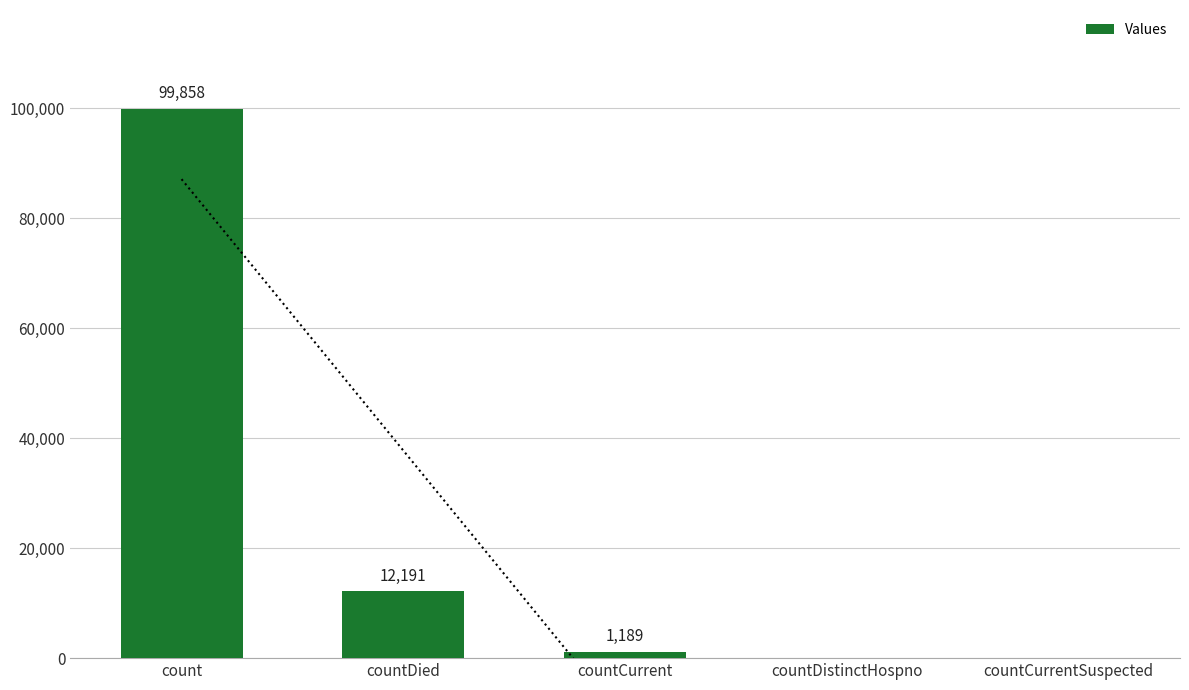

Are the bars grouped side by side (vs. stacked)?

No